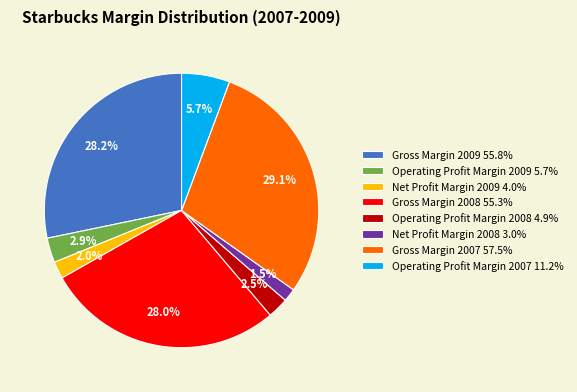

Does Operating Profit Margin 2007 account for over 50% of the chart?

No